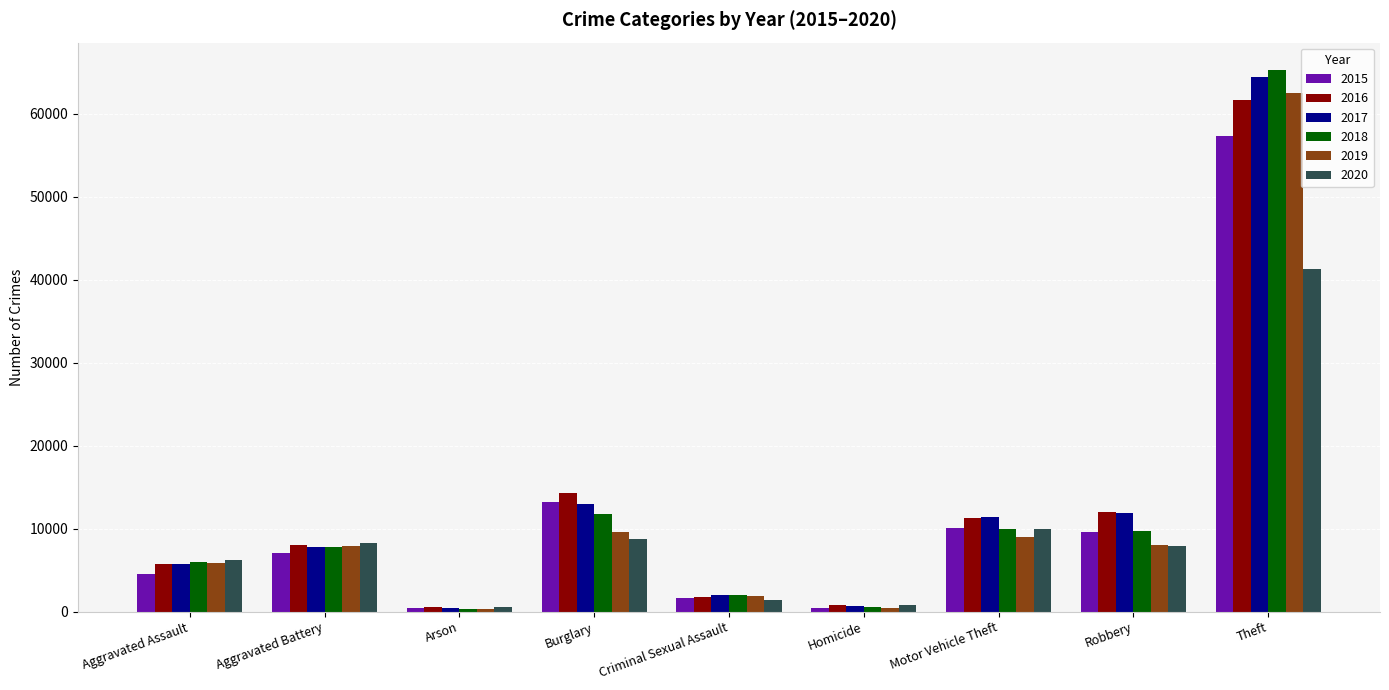

Between Homicide and Robbery, which series saw the biggest shift?

2017